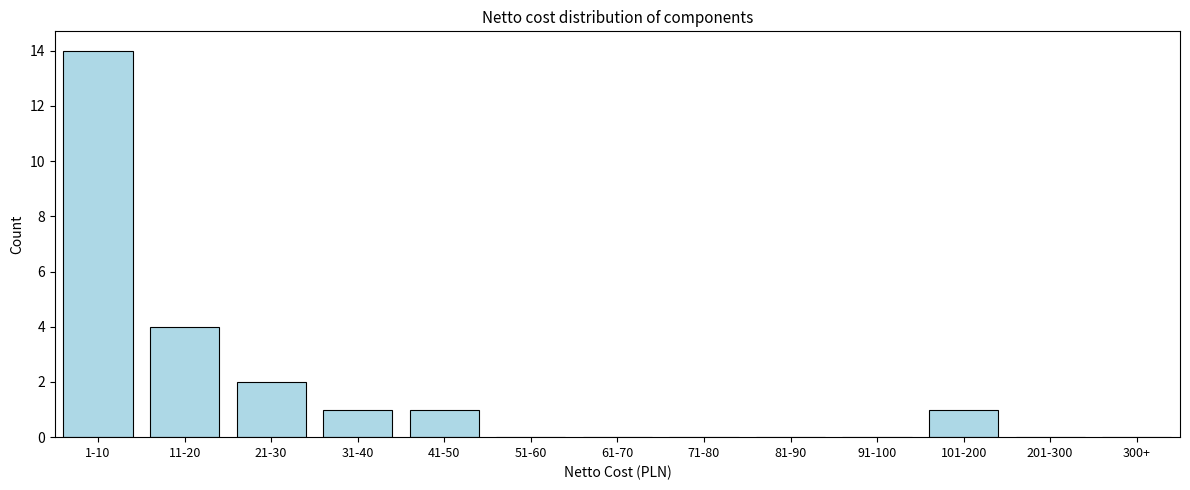

Reading left to right, transcribe all the data shown in this chart.

1-10=14	11-20=4	21-30=2	31-40=1	41-50=1	51-60=0	61-70=0	71-80=0	81-90=0	91-100=0	101-200=1	201-300=0	300+=0